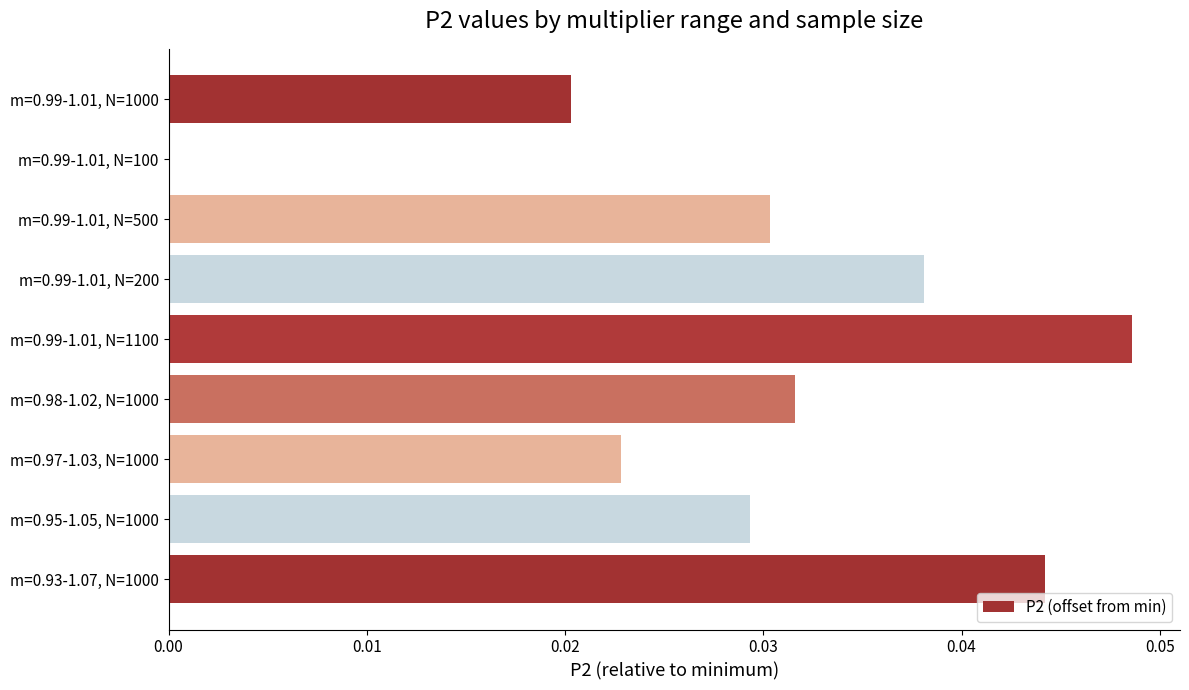

Is it true that the value at m=0.93-1.07, N=1000 is 0.0?

True